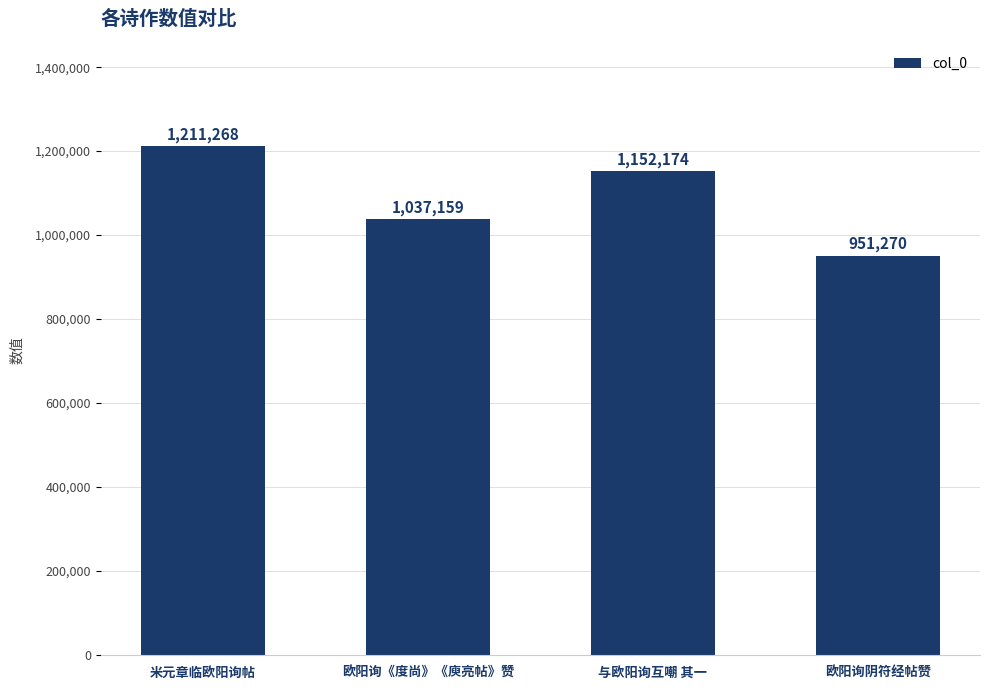

What is the ratio of the value at 与欧阳询互嘲 其一 to the value at 欧阳询阴符经帖赞?

1.2